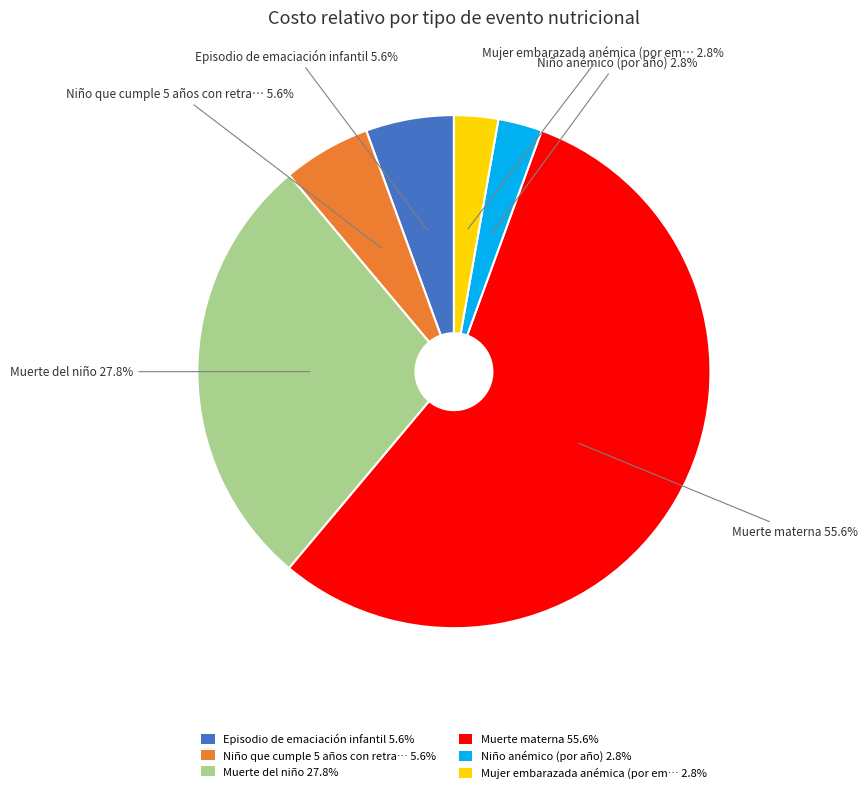

Is Muerte materna 55.6% the majority of the pie?

Yes